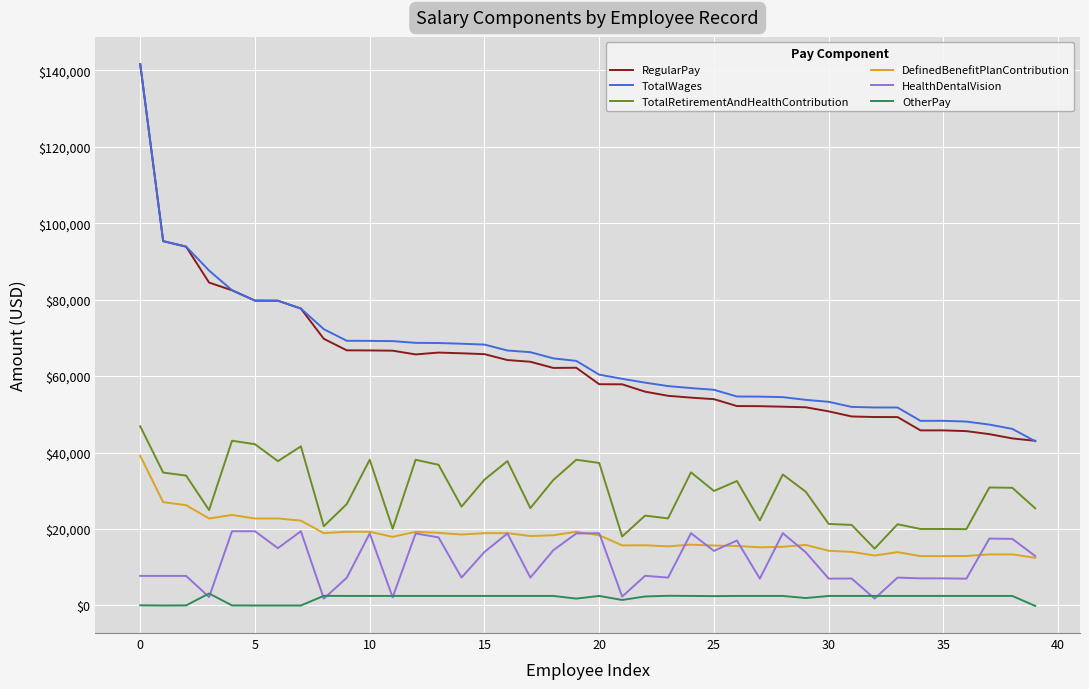

Which series has the largest total across all categories?

TotalWages